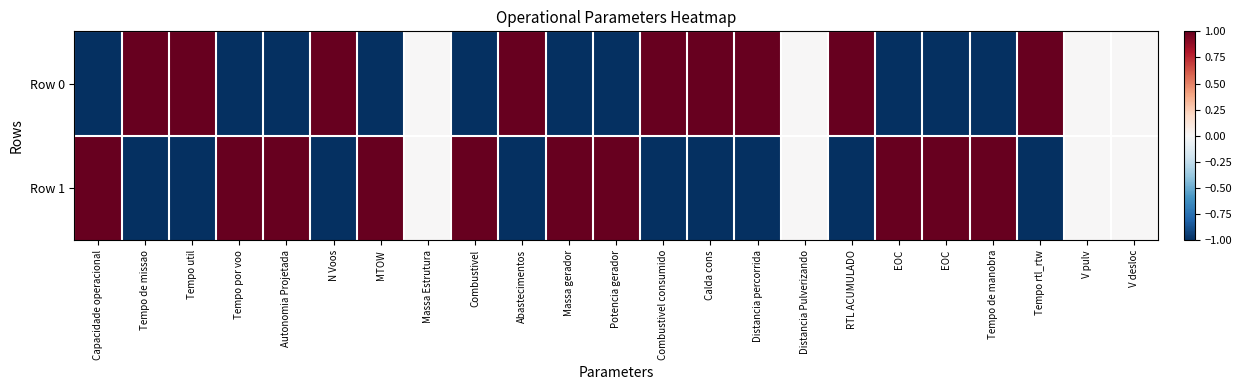

At Massa gerador, list the series in order from largest to smallest.

Row 1, Row 0